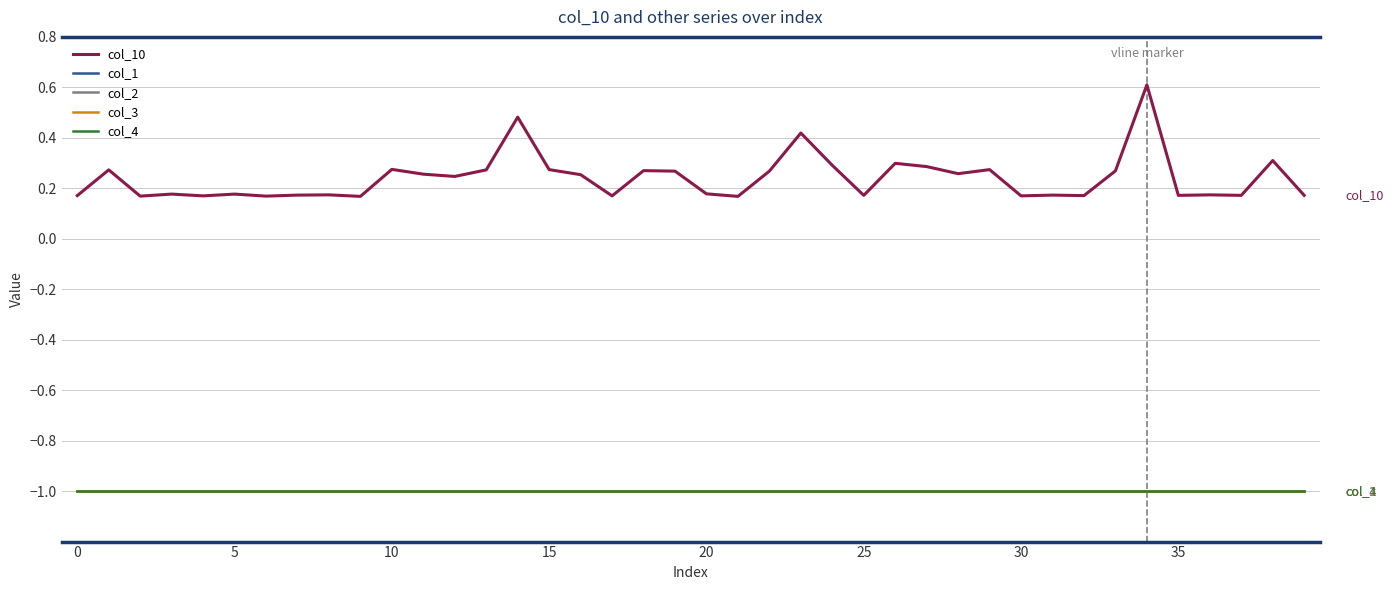

Reading left to right, what are all the values shown in this chart?

col_10: 0.2	0.3	0.2	0.2	0.2	0.2	0.2	0.2	0.2	0.2	0.3	0.3	0.2	0.3	0.5	0.3	0.3	0.2	0.3	0.3	0.2	0.2	0.3	0.4	0.3	0.2	0.3	0.3	0.3	0.3	0.2	0.2	0.2	0.3	0.6	0.2	0.2	0.2	0.3	0.2
col_1: -1.0	-1.0	-1.0	-1.0	-1.0	-1.0	-1.0	-1.0	-1.0	-1.0	-1.0	-1.0	-1.0	-1.0	-1.0	-1.0	-1.0	-1.0	-1.0	-1.0	-1.0	-1.0	-1.0	-1.0	-1.0	-1.0	-1.0	-1.0	-1.0	-1.0	-1.0	-1.0	-1.0	-1.0	-1.0	-1.0	-1.0	-1.0	-1.0	-1.0
col_2: -1.0	-1.0	-1.0	-1.0	-1.0	-1.0	-1.0	-1.0	-1.0	-1.0	-1.0	-1.0	-1.0	-1.0	-1.0	-1.0	-1.0	-1.0	-1.0	-1.0	-1.0	-1.0	-1.0	-1.0	-1.0	-1.0	-1.0	-1.0	-1.0	-1.0	-1.0	-1.0	-1.0	-1.0	-1.0	-1.0	-1.0	-1.0	-1.0	-1.0
col_3: -1.0	-1.0	-1.0	-1.0	-1.0	-1.0	-1.0	-1.0	-1.0	-1.0	-1.0	-1.0	-1.0	-1.0	-1.0	-1.0	-1.0	-1.0	-1.0	-1.0	-1.0	-1.0	-1.0	-1.0	-1.0	-1.0	-1.0	-1.0	-1.0	-1.0	-1.0	-1.0	-1.0	-1.0	-1.0	-1.0	-1.0	-1.0	-1.0	-1.0
col_4: -1.0	-1.0	-1.0	-1.0	-1.0	-1.0	-1.0	-1.0	-1.0	-1.0	-1.0	-1.0	-1.0	-1.0	-1.0	-1.0	-1.0	-1.0	-1.0	-1.0	-1.0	-1.0	-1.0	-1.0	-1.0	-1.0	-1.0	-1.0	-1.0	-1.0	-1.0	-1.0	-1.0	-1.0	-1.0	-1.0	-1.0	-1.0	-1.0	-1.0